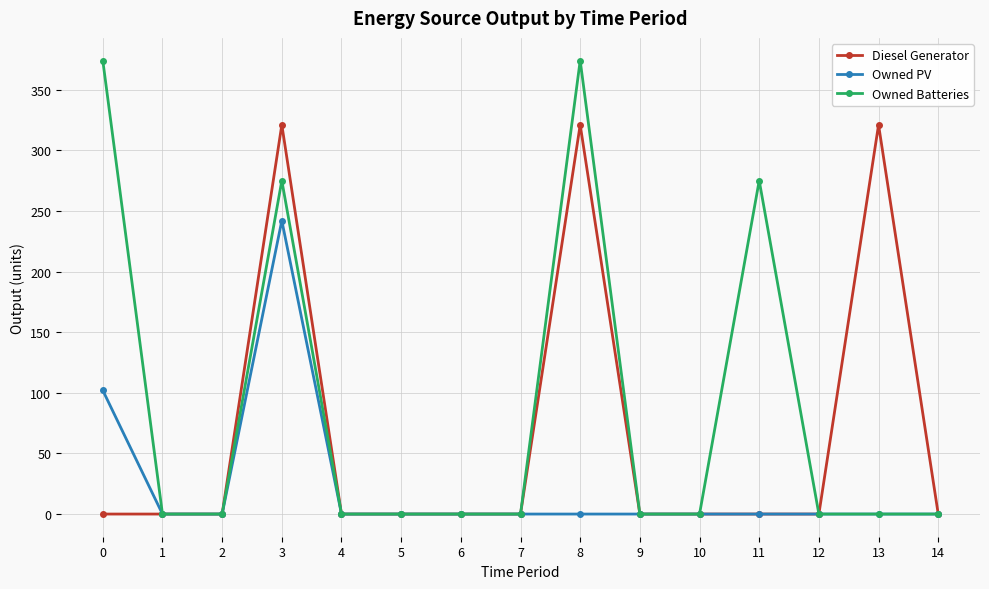

How many data points does each series have?

15